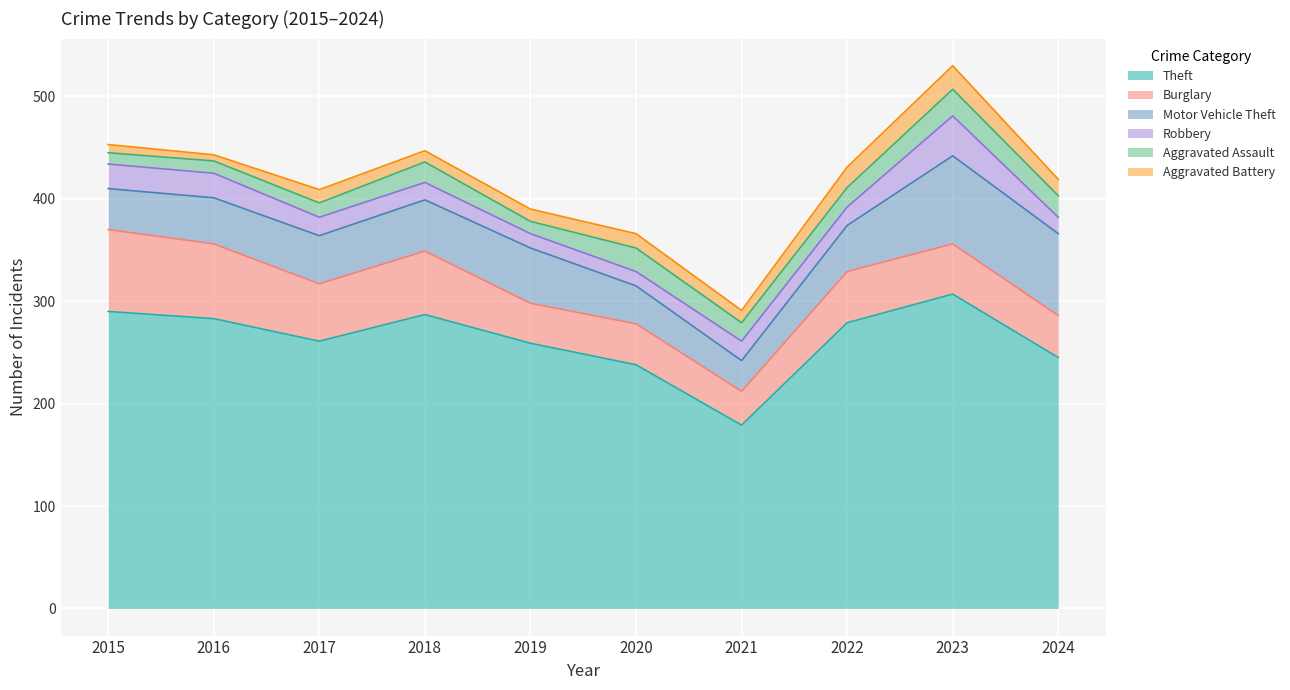

Rank the series at 2019 from highest to lowest value.

Theft, Motor Vehicle Theft, Burglary, Robbery, Aggravated Assault, Aggravated Battery